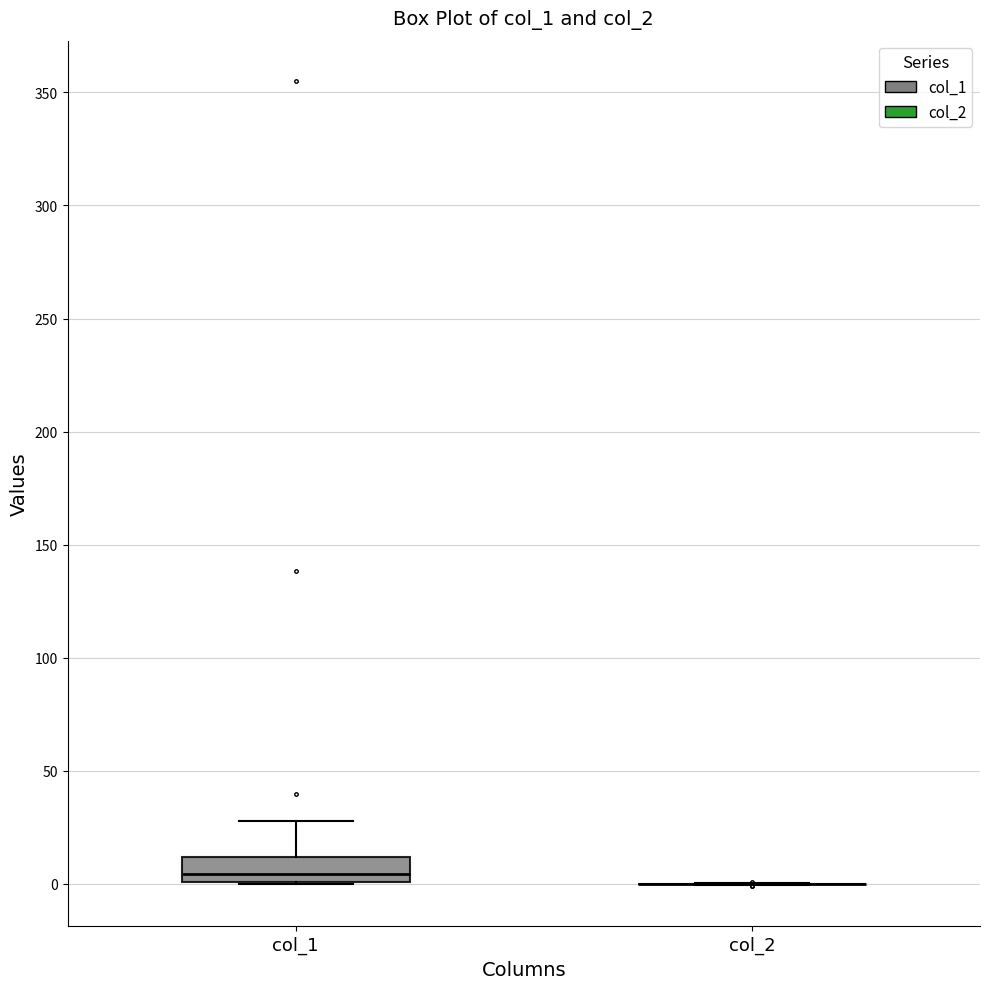

Where does the upper whisker of the box for col_1 end on the y-axis? The values are not printed on the chart, so give them approximately, as read against the axis.

30